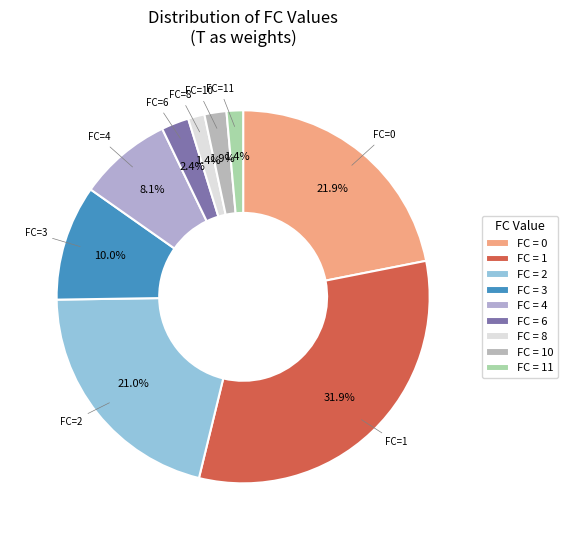

Does any single category account for the majority?

No